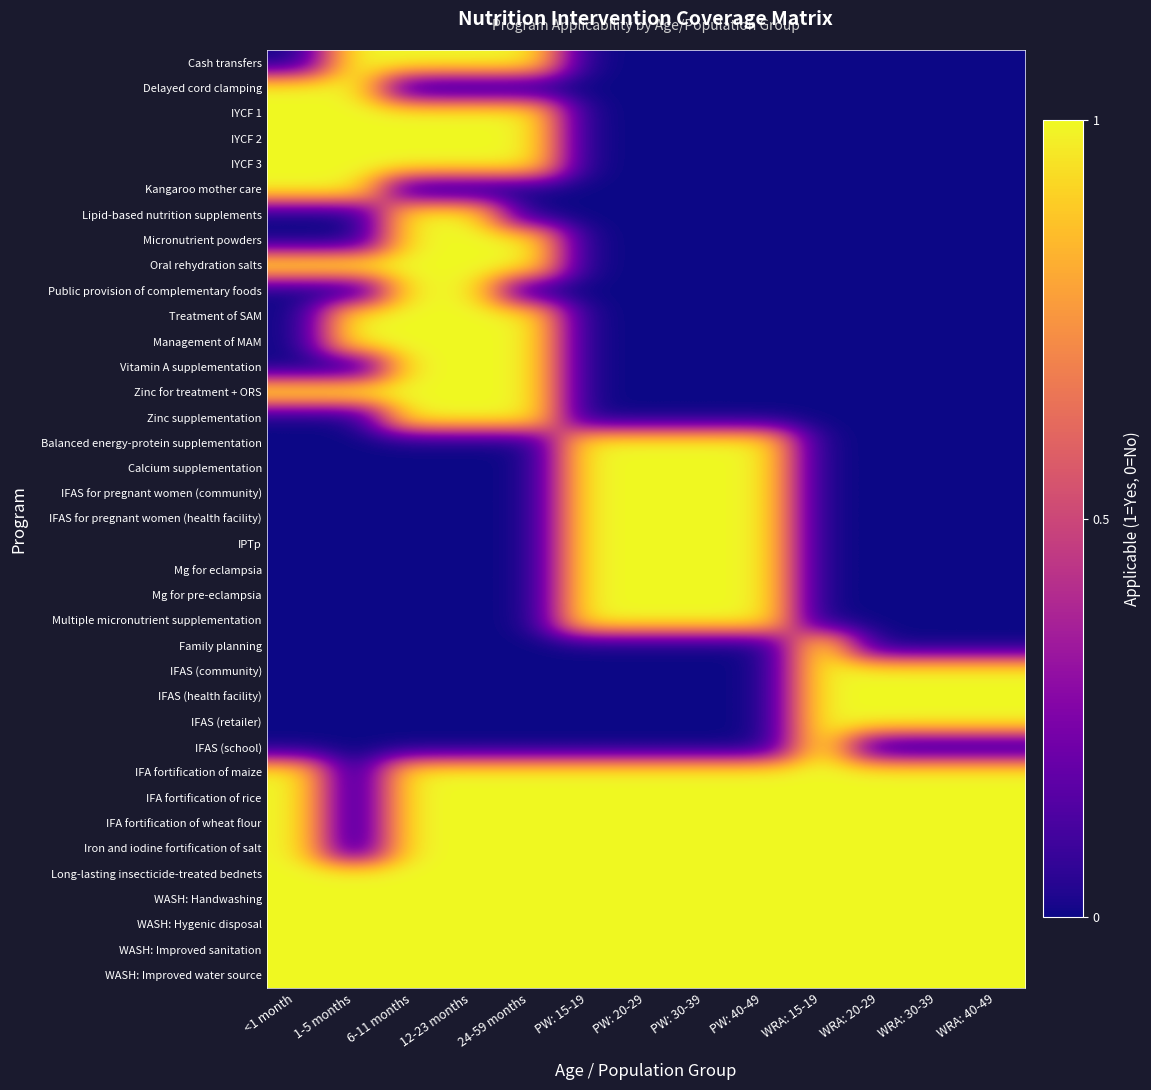

At how many categories does at least one series exceed 0?

13